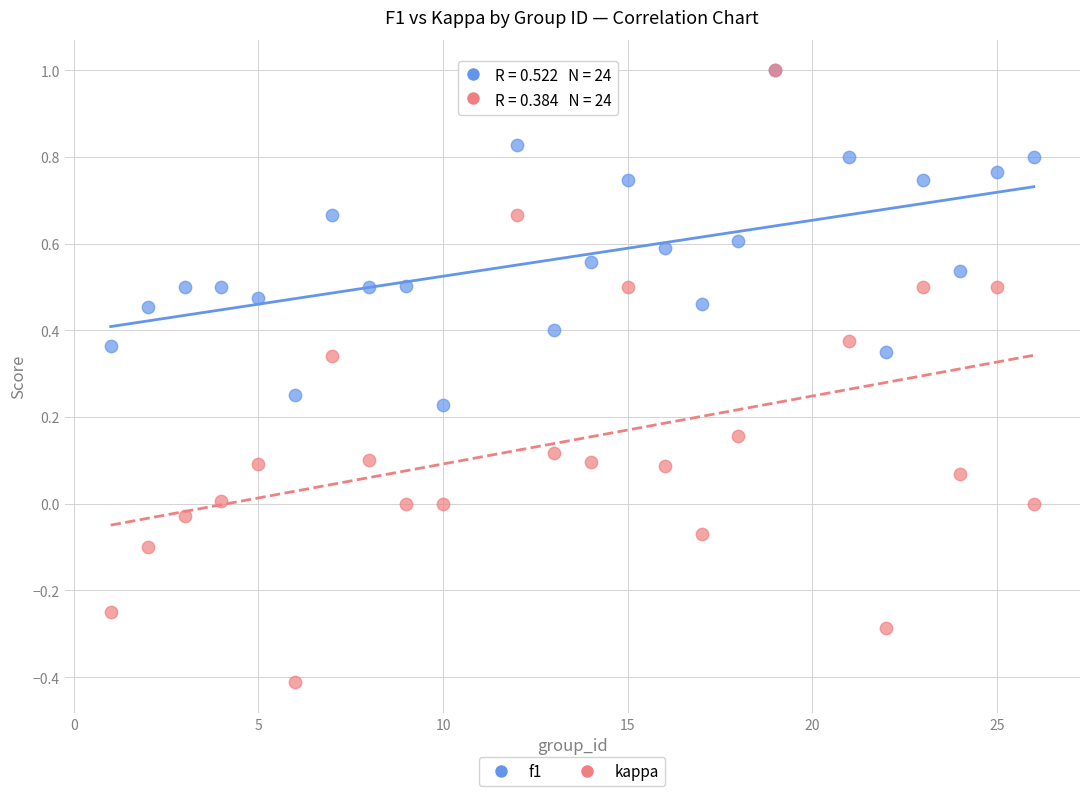

Which series reaches the minimum Y coordinate?

kappa